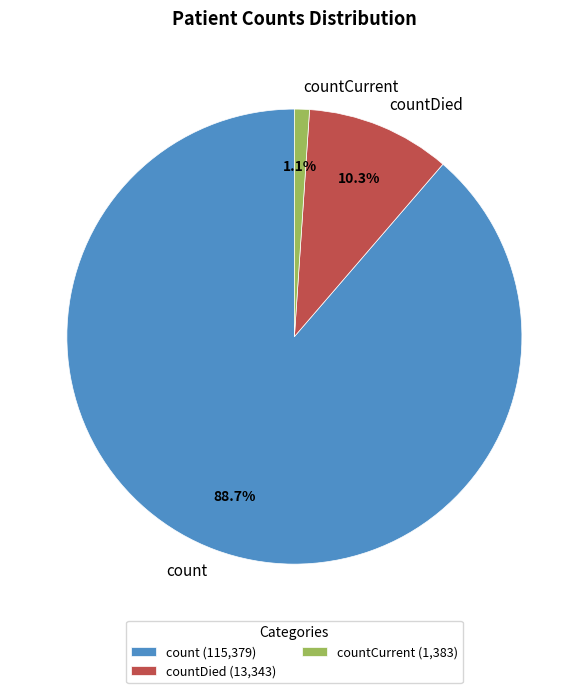

True or false: countDied accounts for 18% of the total.

False